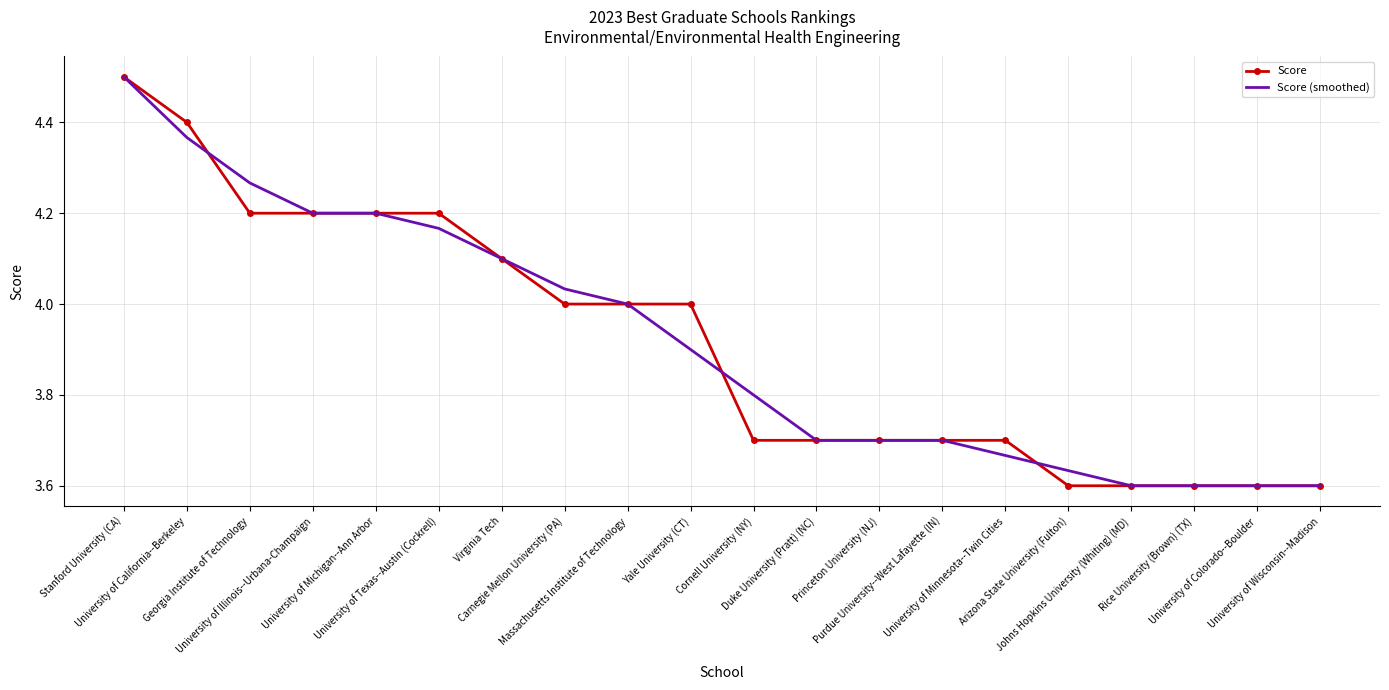

Which series ends up on top after the final intersection of Score and Score (smoothed)?

Score